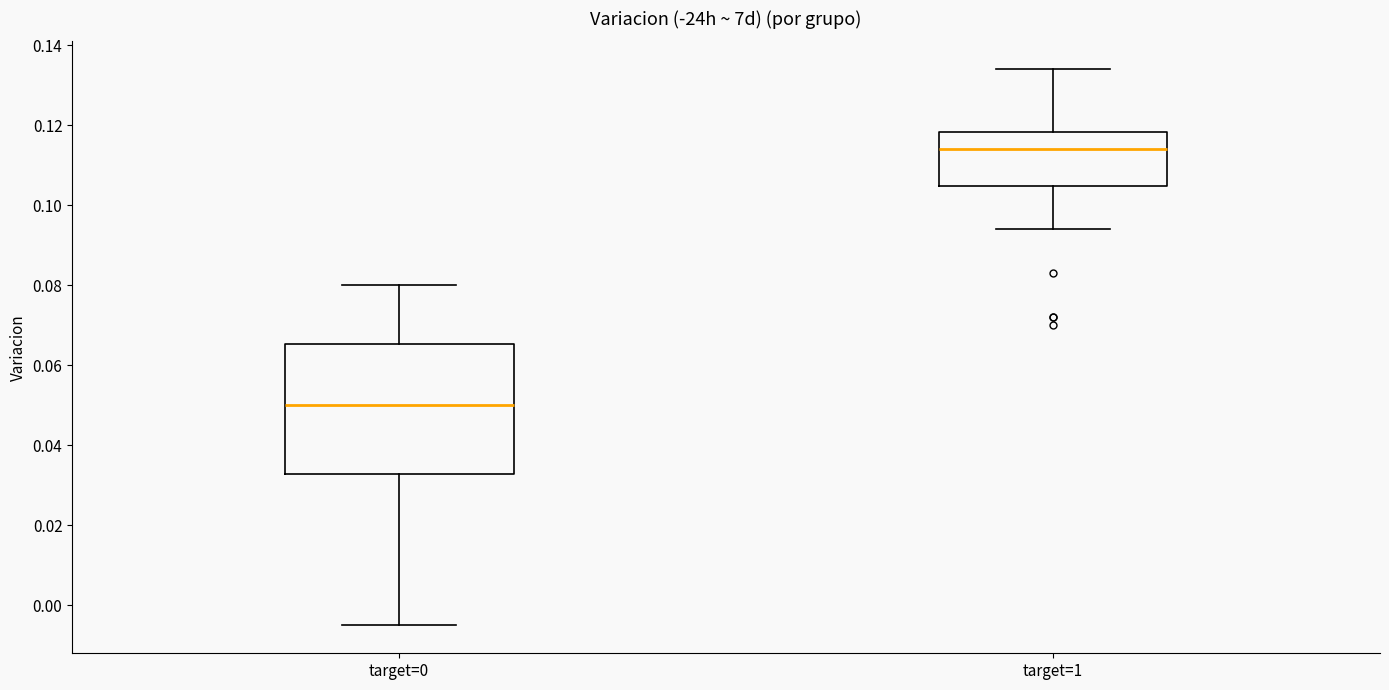

Where is the upper edge of the box for target=0 on the y-axis? The values are not printed on the chart, so give them approximately, as read against the axis.

0.066